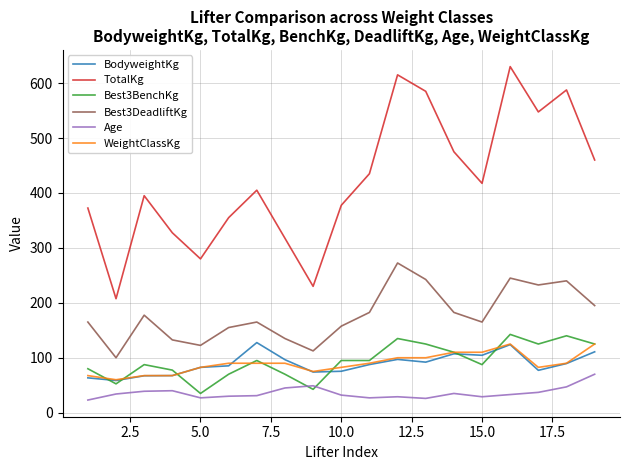

What is the greatest value displayed?

630.0